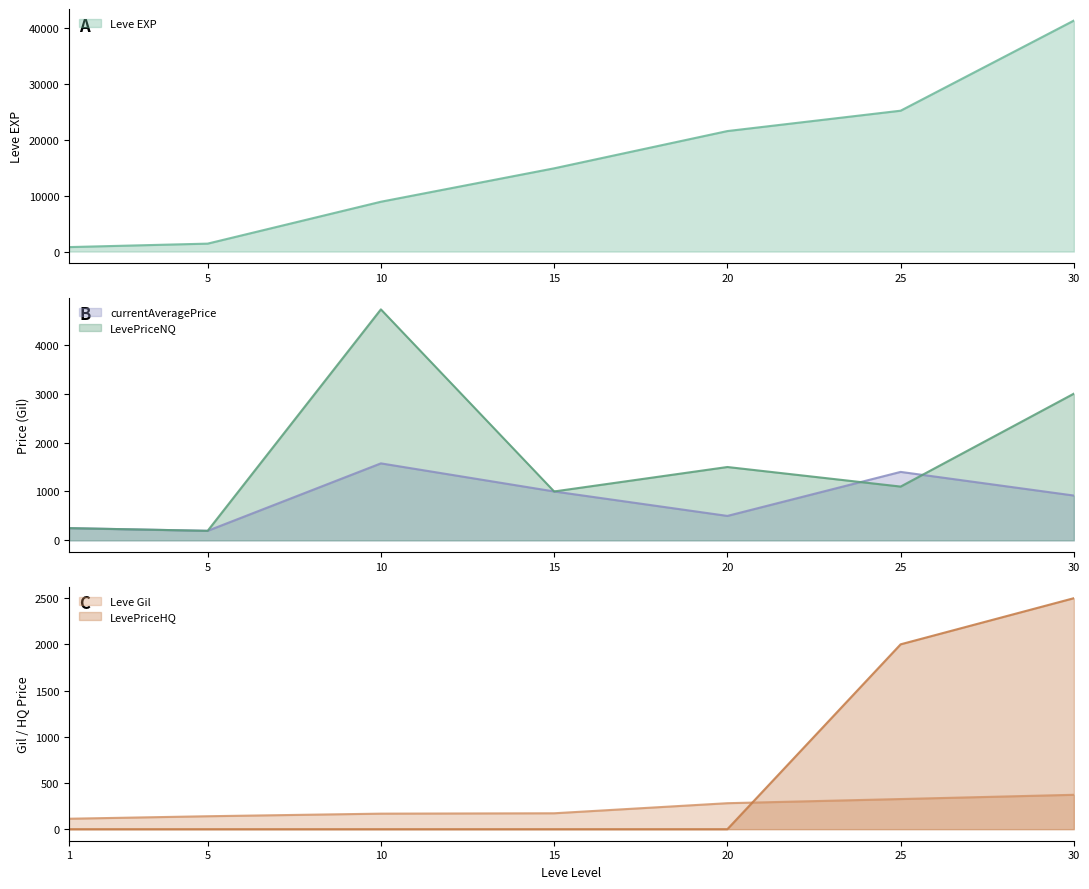

List the labels in order of LevePriceNQ value, smallest first.

5, 1, 15, 25, 20, 30, 10